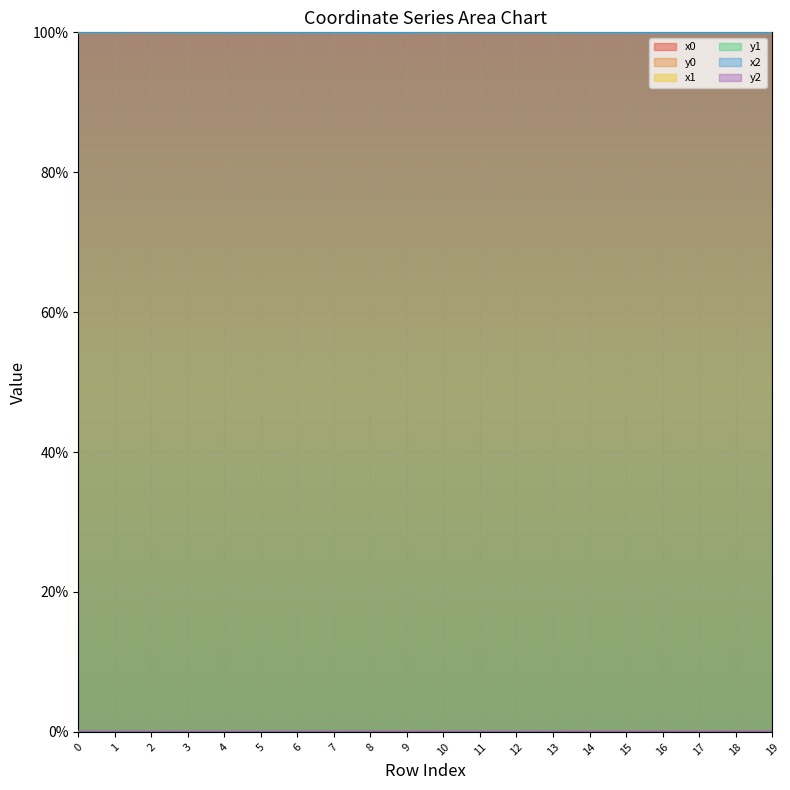

Which series ends up on top after the final intersection of x1 and x0?

x1